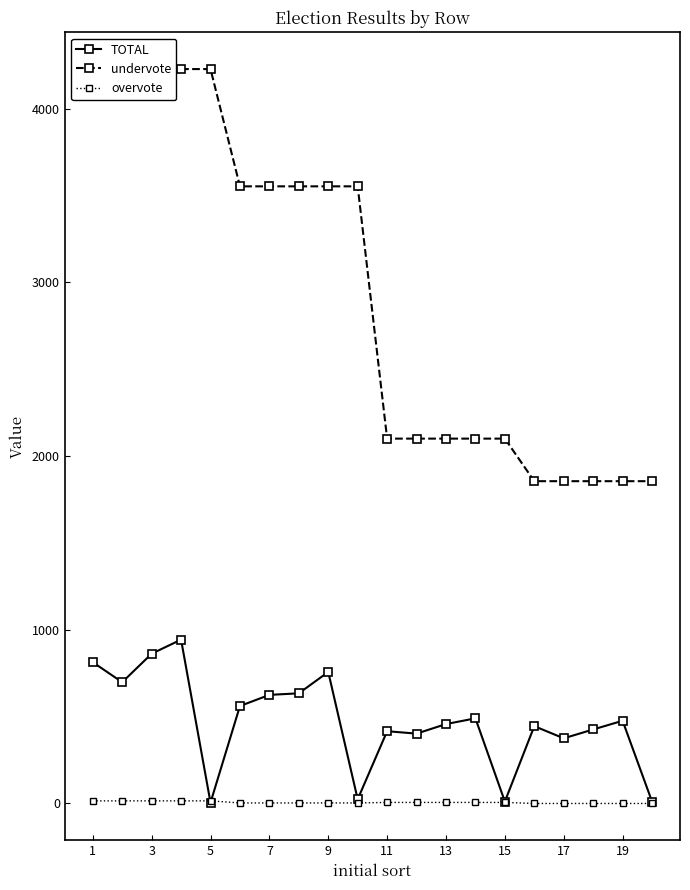

The value of TOTAL at 13 is 457. True or false?

True